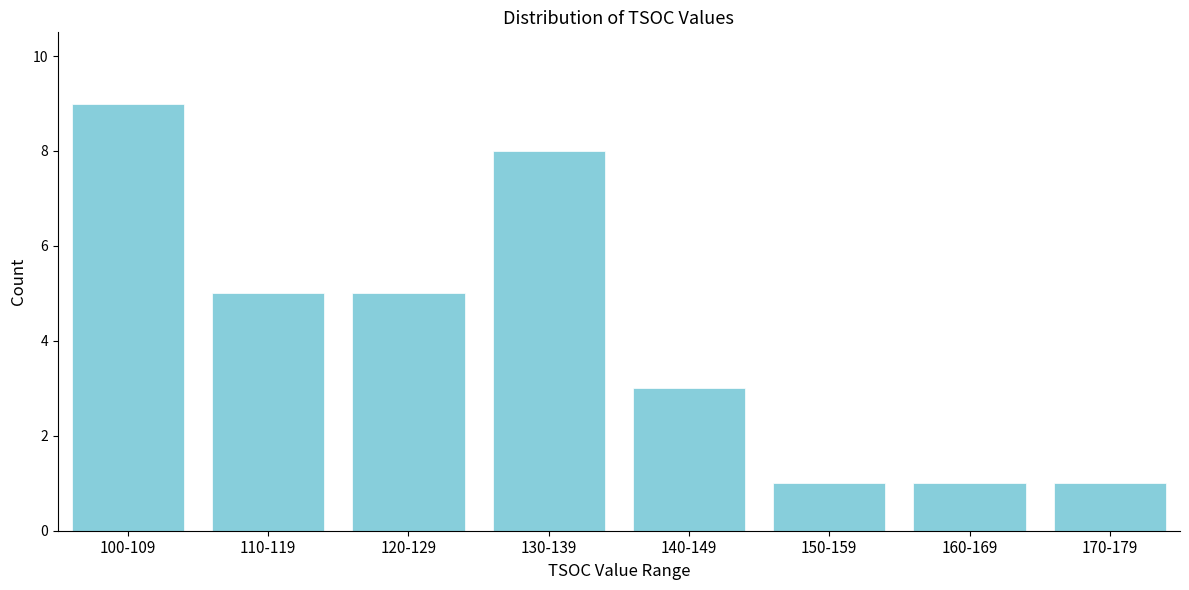

Reading left to right, what are all the values shown in this chart?

100-109=9	110-119=5	120-129=5	130-139=8	140-149=3	150-159=1	160-169=1	170-179=1